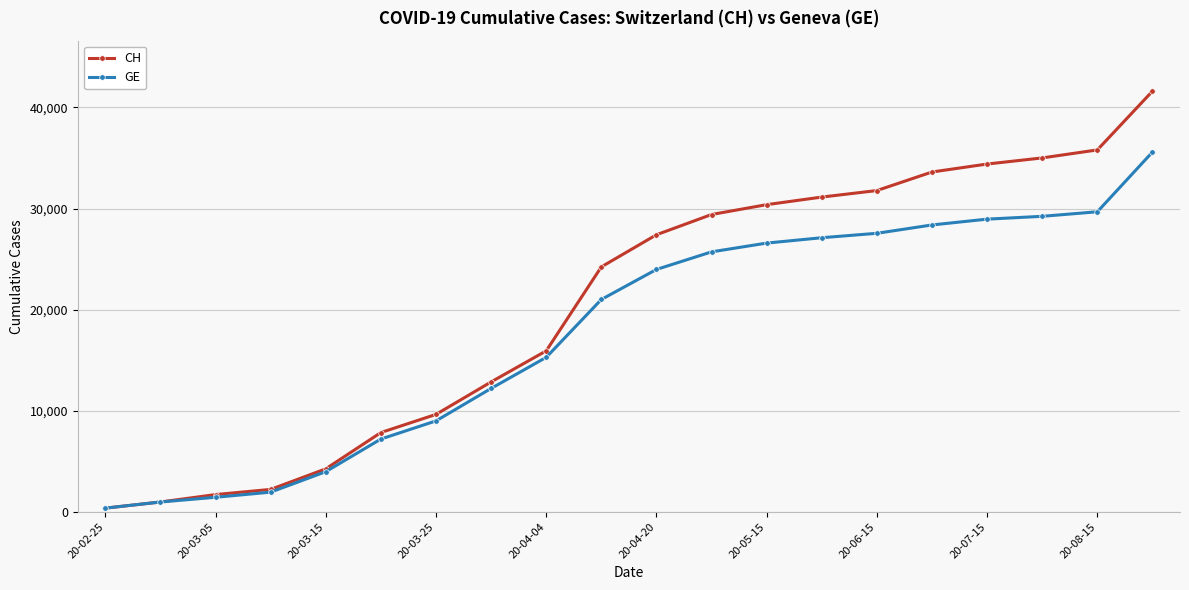

Which series has the largest range (max minus min)?

CH